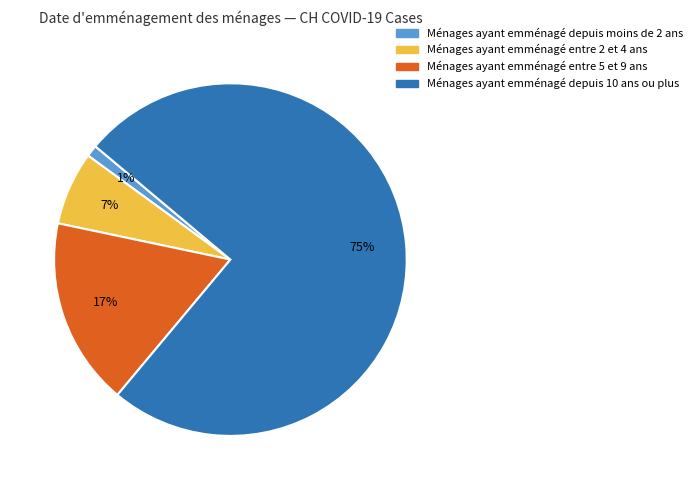

Is there any slice that represents more than half of the pie?

Yes